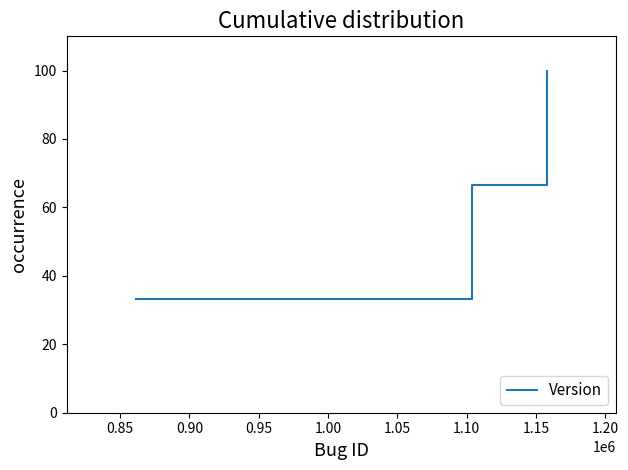

What is the maximum value shown in the chart?

100.0